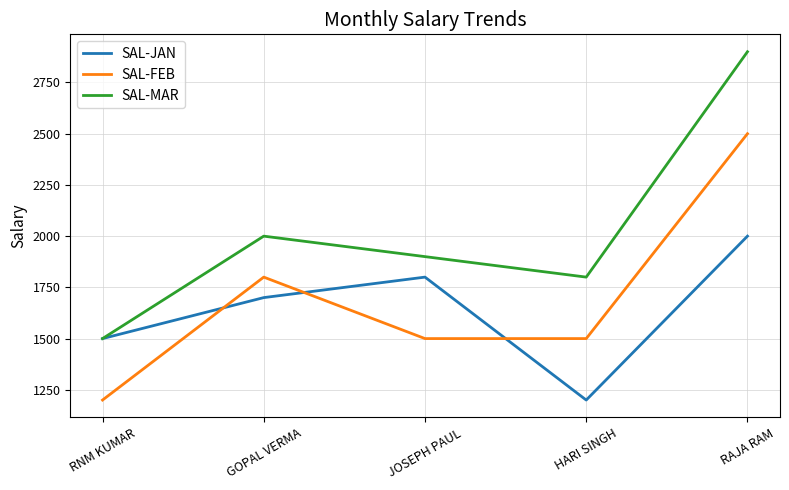

The SAL-FEB series shows 2500 at RAJA RAM. True or false?

True